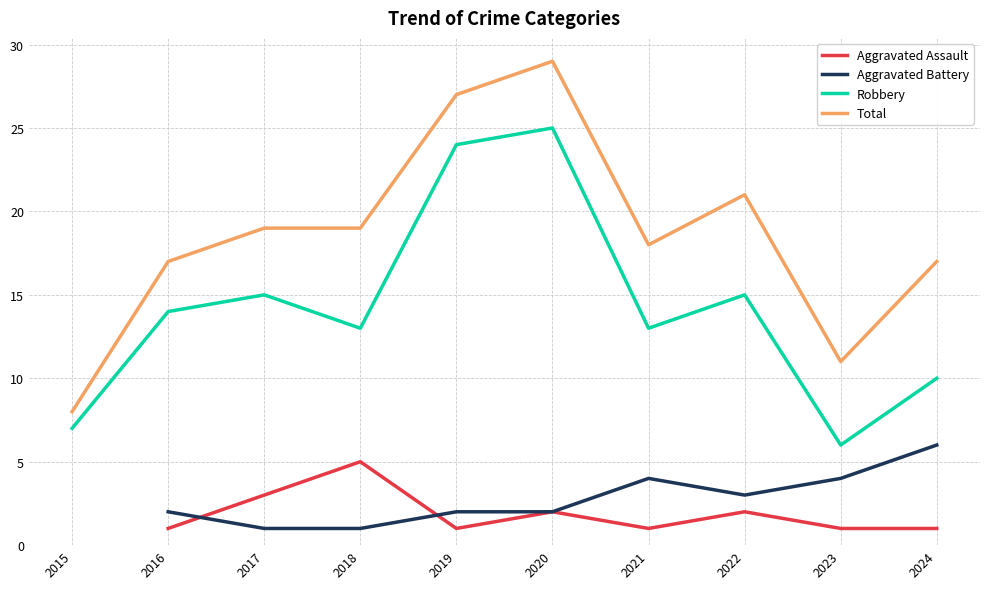

At which category is the sum across all series the highest?

2020